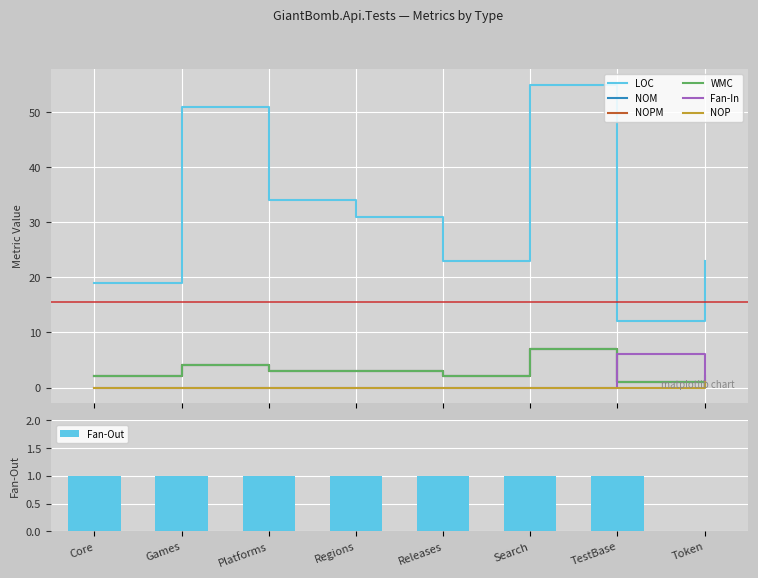

At which label is NOM closest to 4?

Games